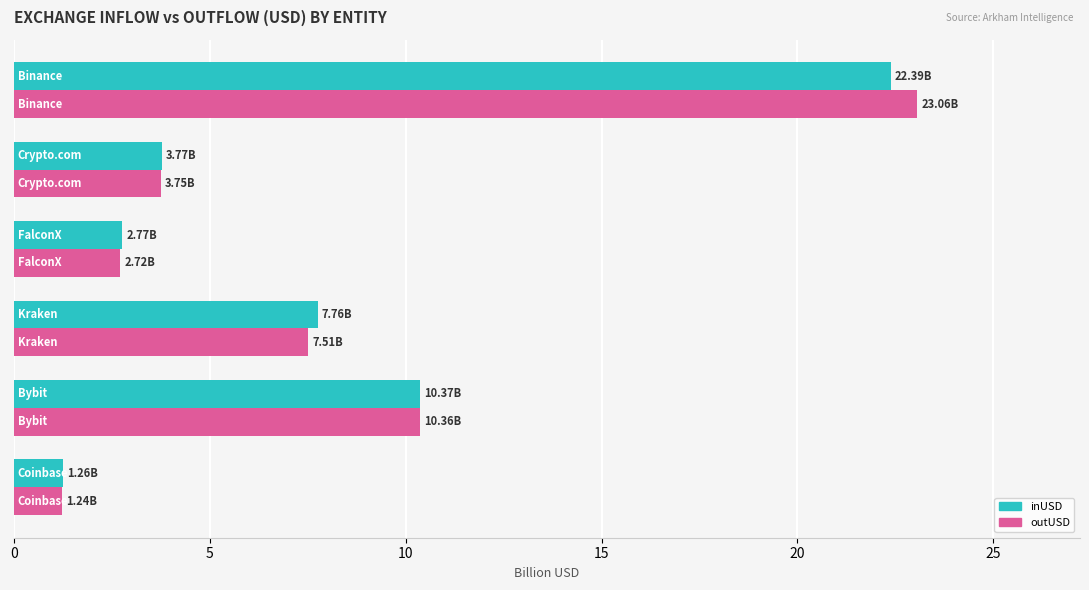

What is the average value of the outUSD series?

8.1